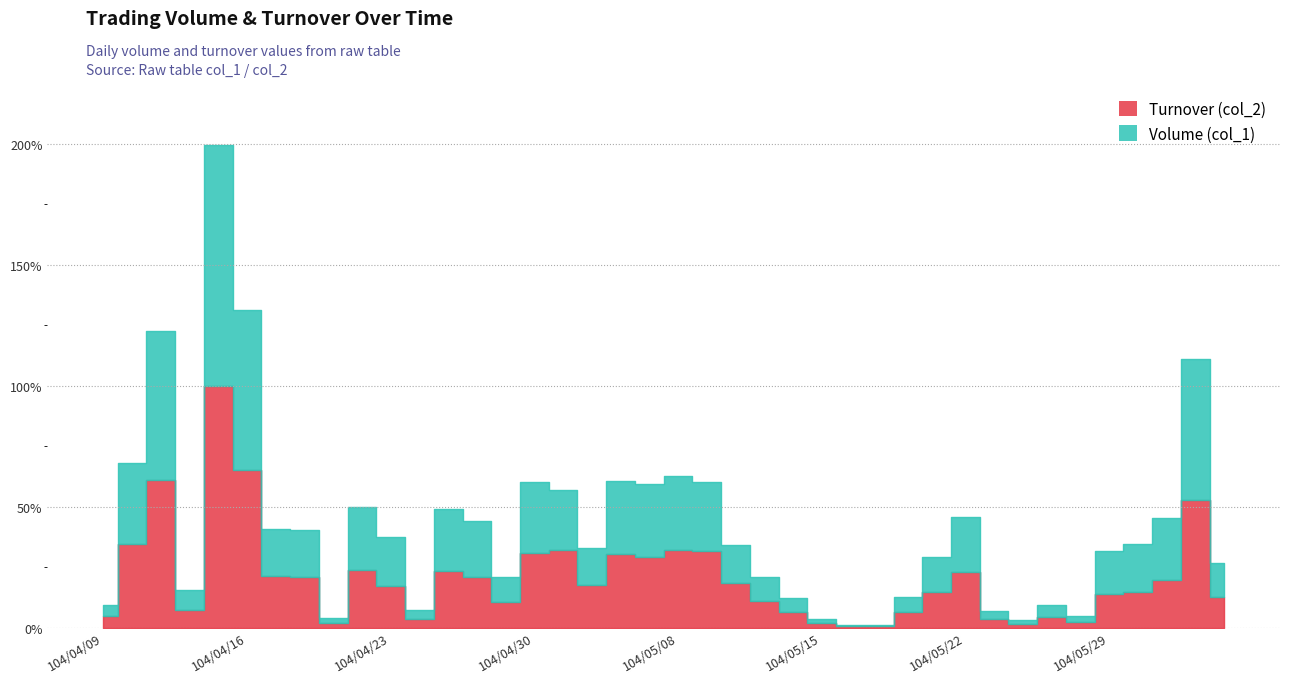

How many data points does each series have?

40